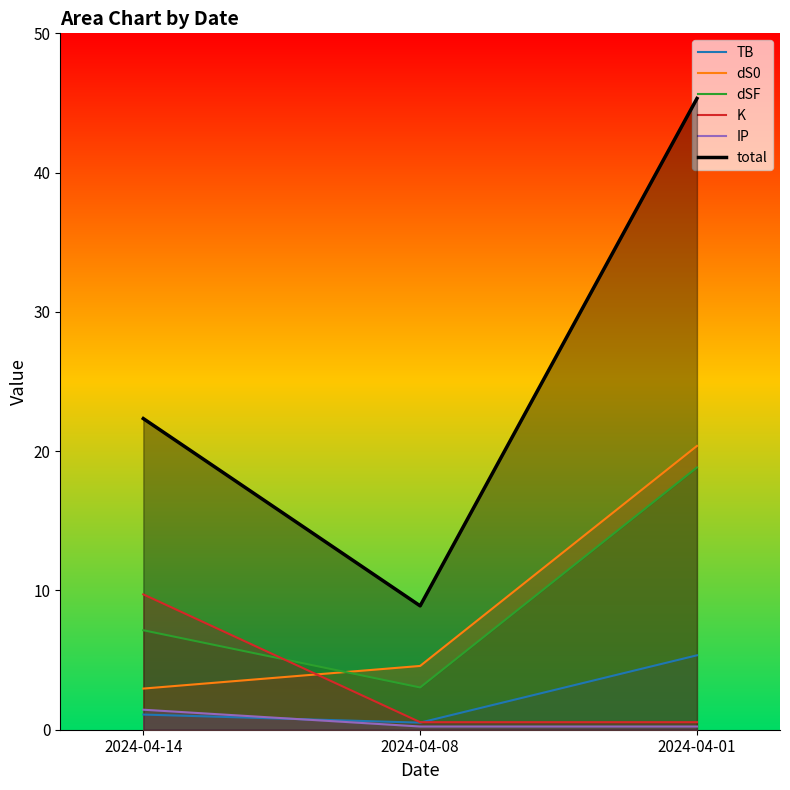

What is the sum of all dS0 values?

27.9